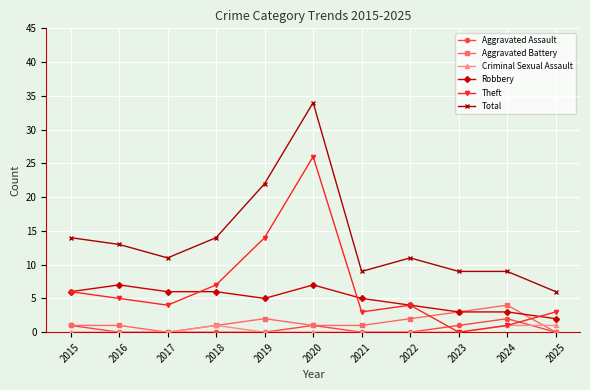

What is the sum of all Aggravated Assault values?

5